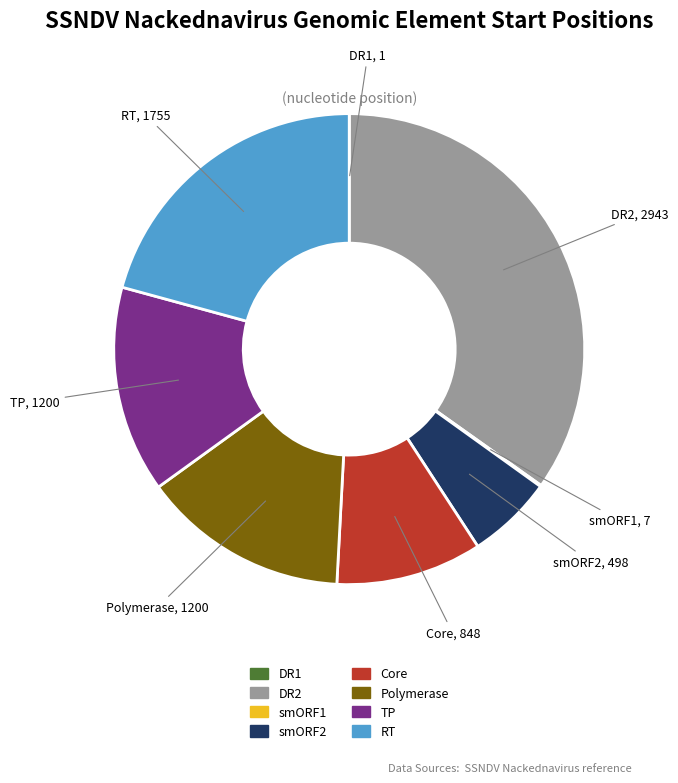

Approximately how many times larger is the value at TP compared to DR2?

0.4